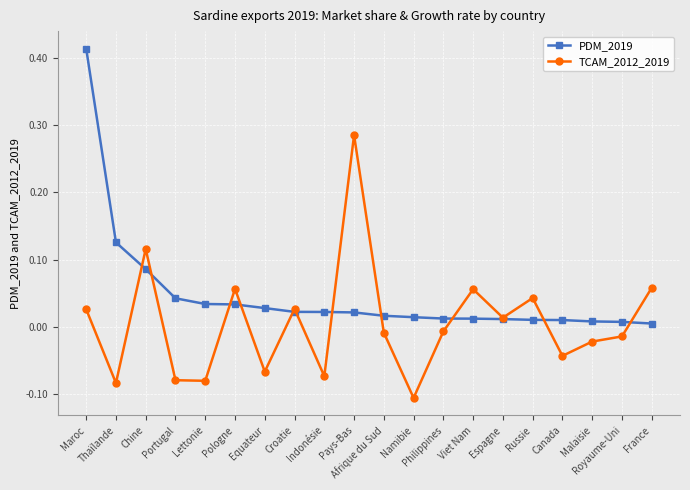

Rank the series by their maximum value, from highest to lowest.

PDM_2019, TCAM_2012_2019